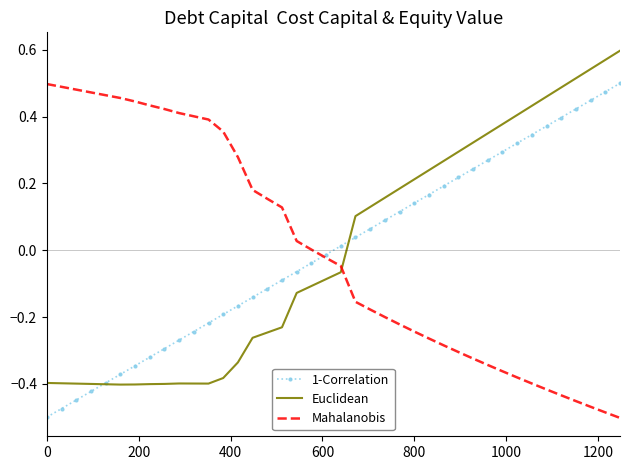

What are all the series names shown in the legend?

1-Correlation, Euclidean, Mahalanobis